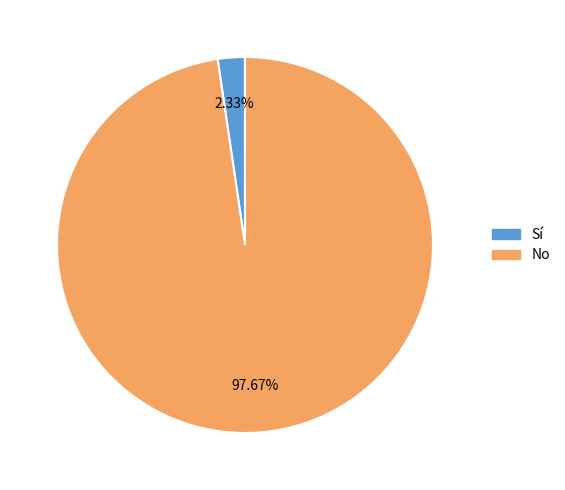

Rank the categories by value from lowest to highest.

Sí, No